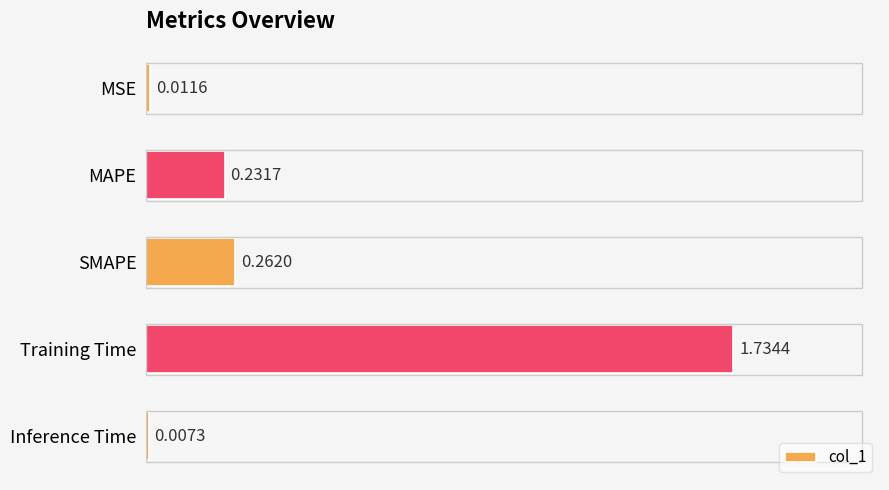

How many bars are there in total?

5